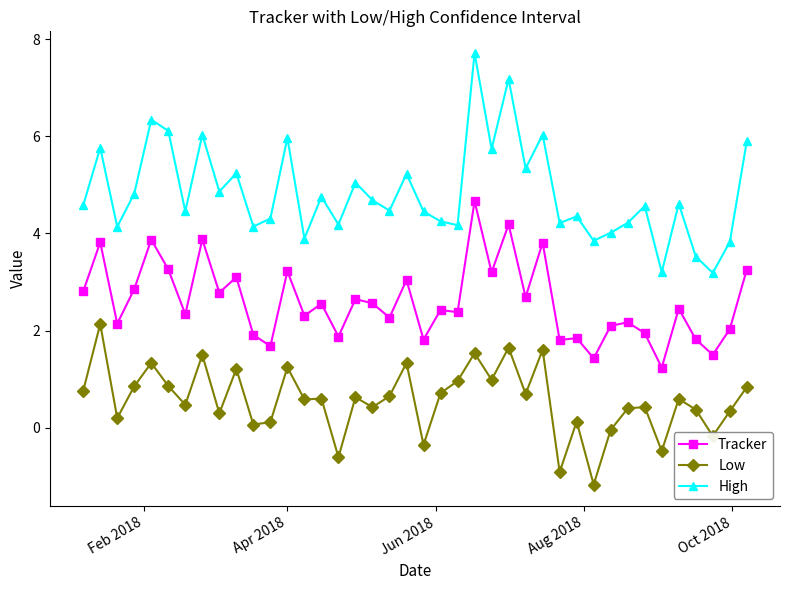

Rank the series by their maximum value, from lowest to highest.

Low, Tracker, High